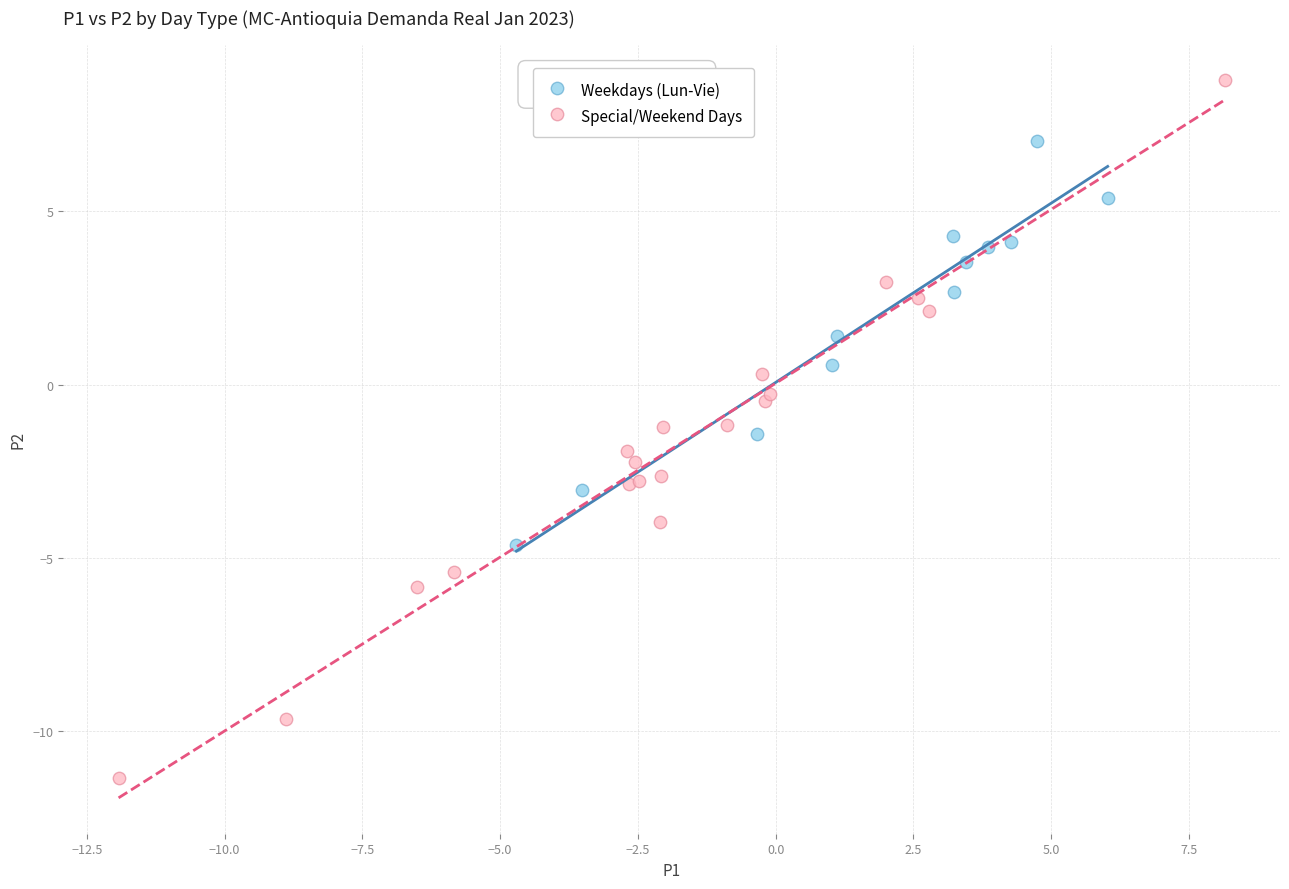

Which series contains the lowest Y value?

Special/Weekend Days